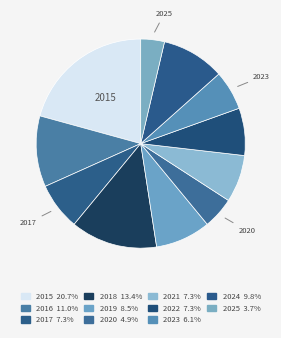

How many slices are in this pie chart?

11